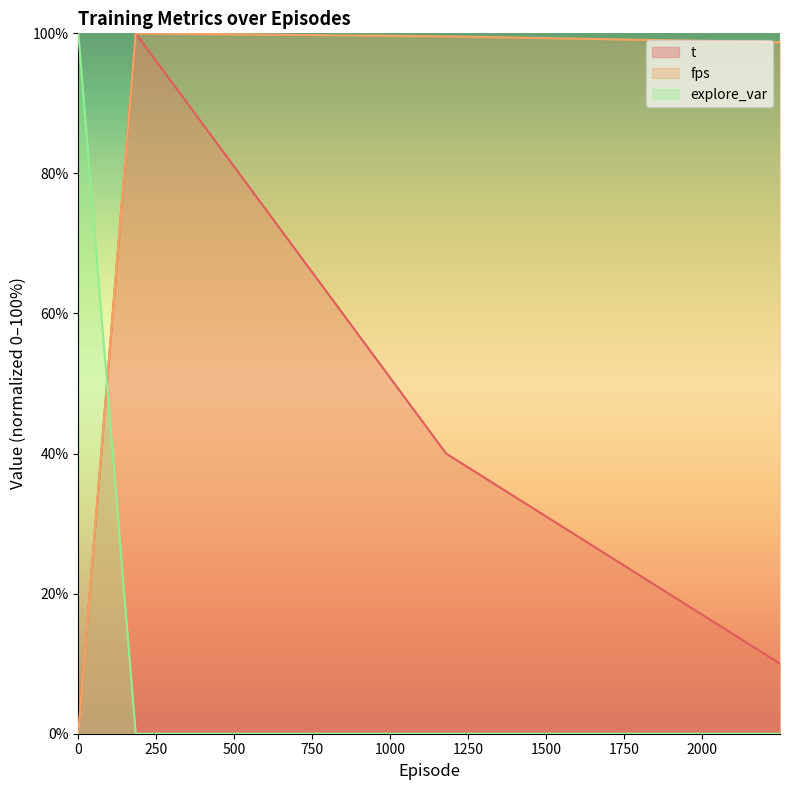

What is the average value of the t series?

37.5